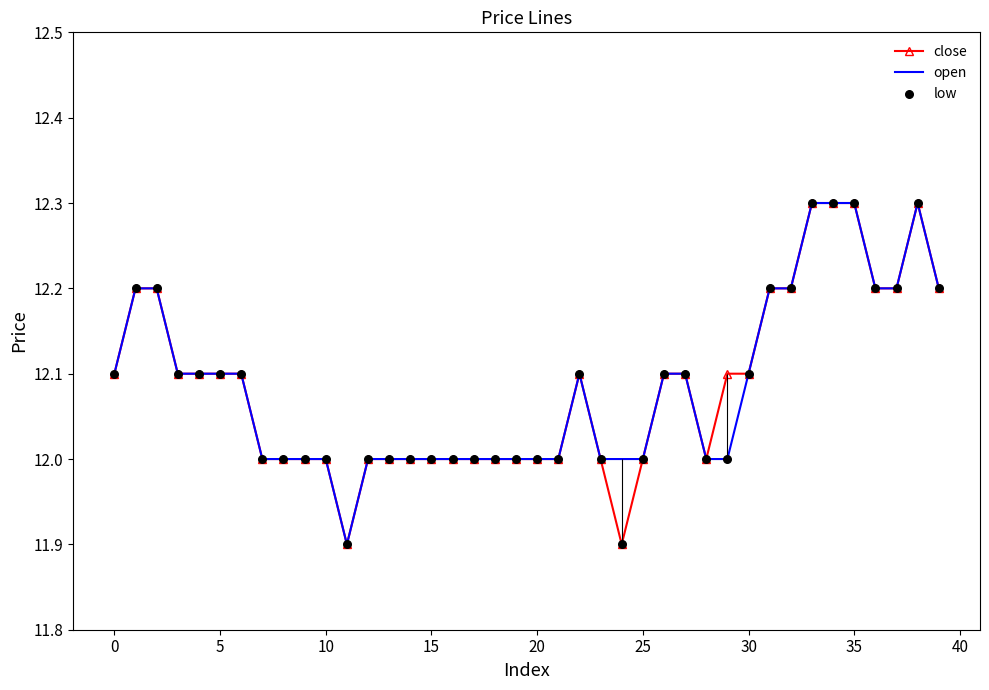

What is the smallest value displayed?

11.9